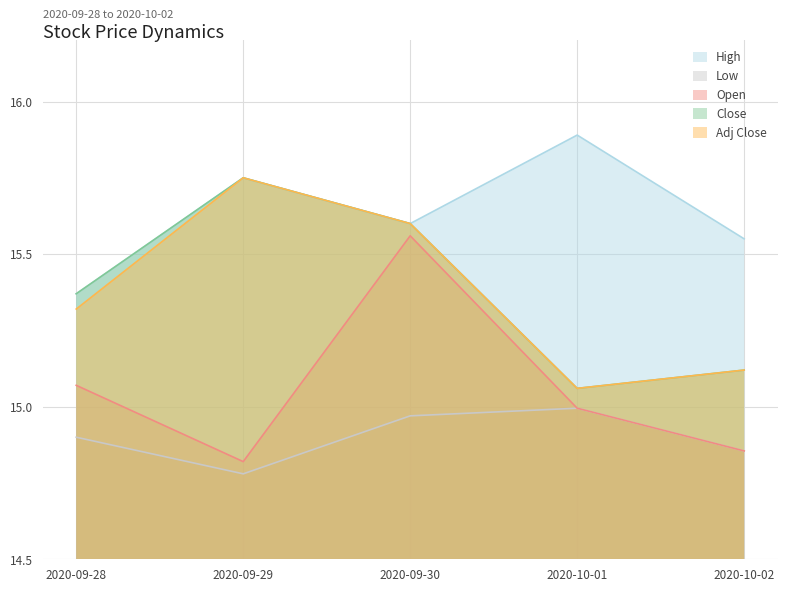

What is the average value of the Low series?

14.9